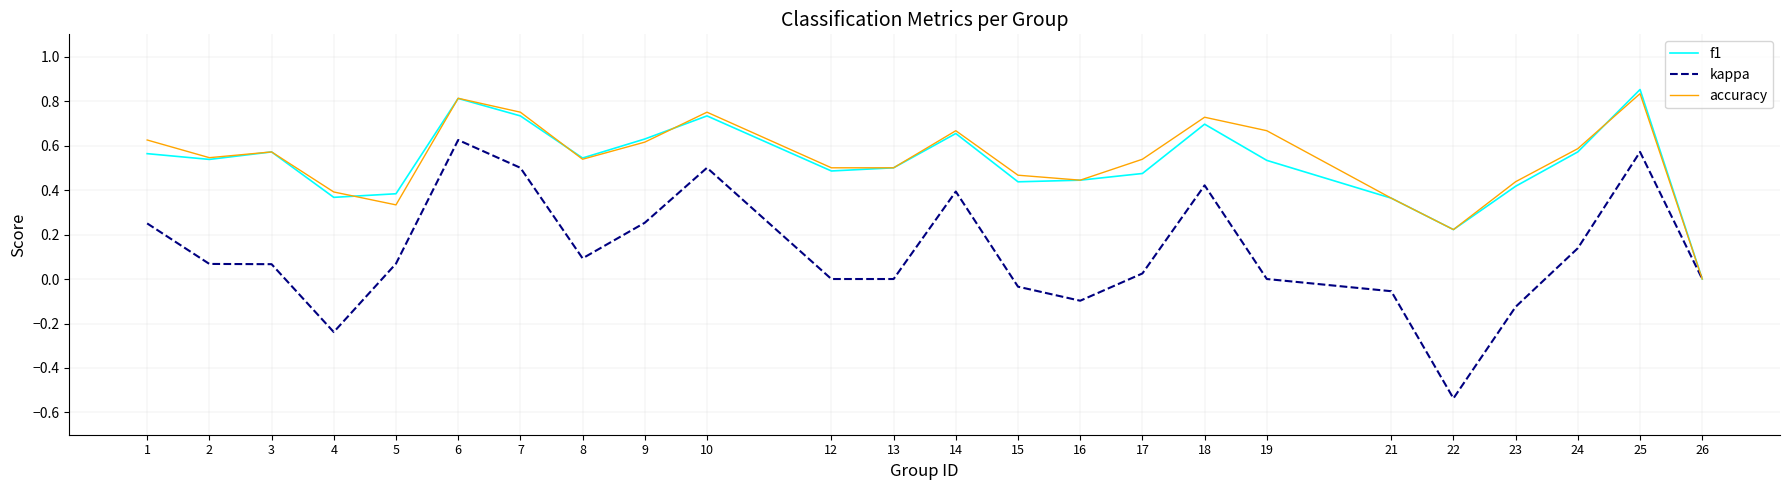

What is the total value across all series at 10?

2.0